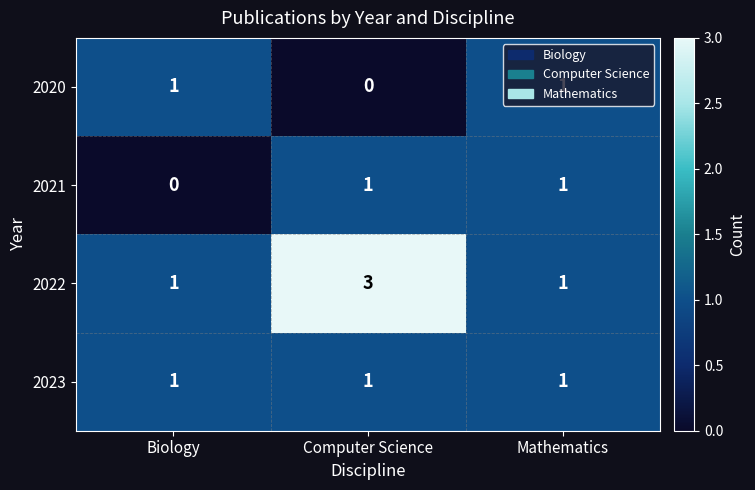

How many 2022 values are between 1 and 3?

3